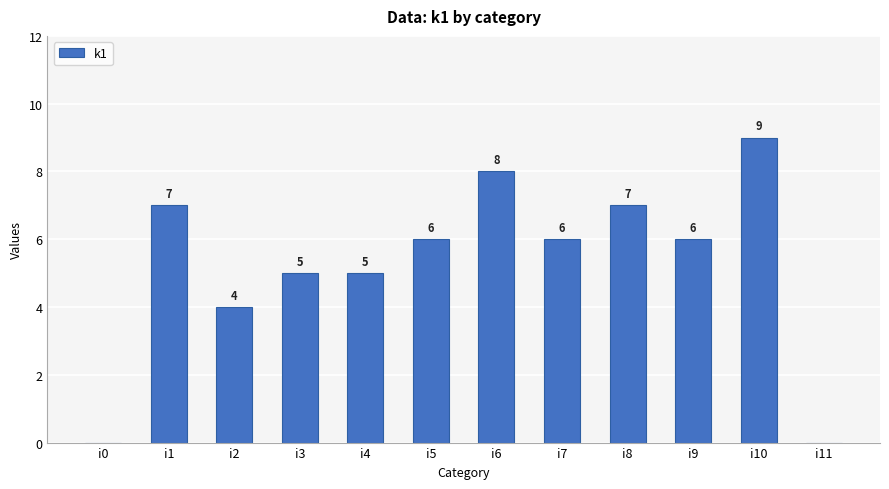

How many positive values are there?

10